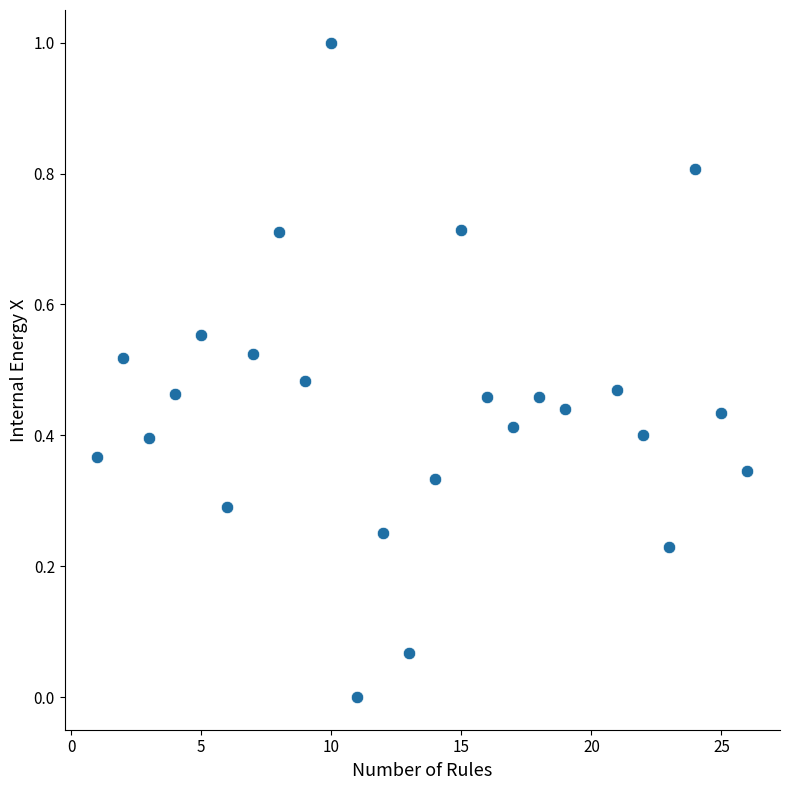

What is the range of X values (max minus min)?

25.0